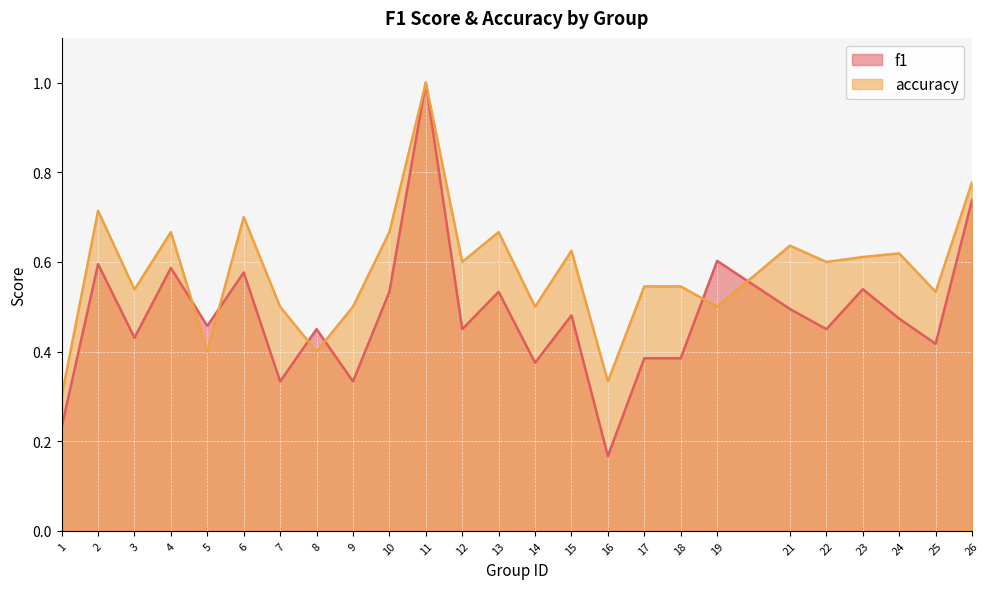

What is the total value across all series at 10?

1.2